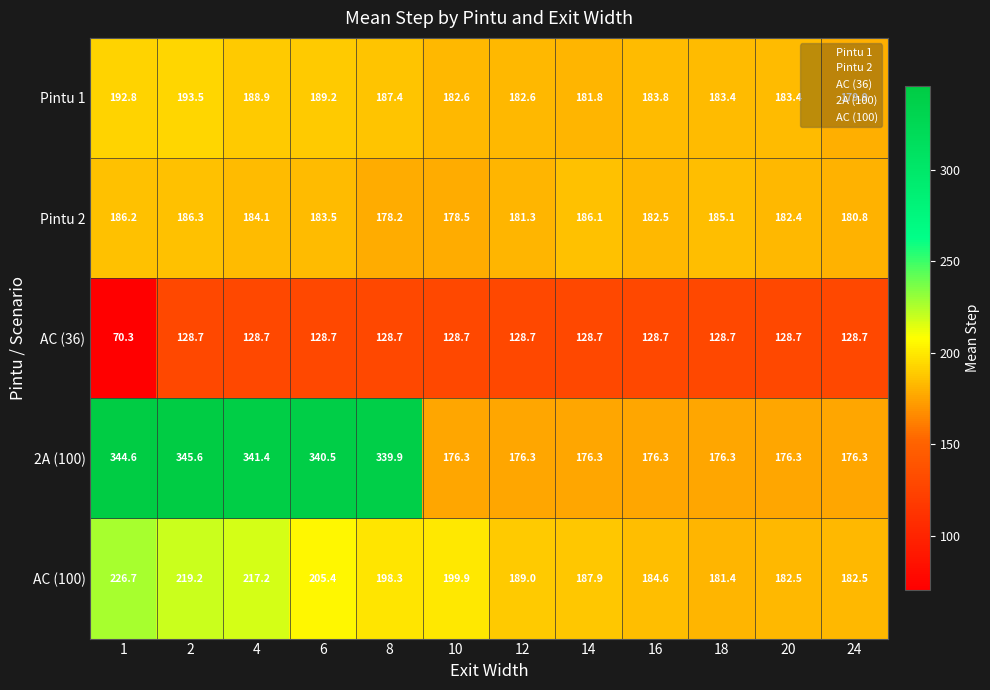

Is it true that Pintu 1 equals 183.4 at 20?

True